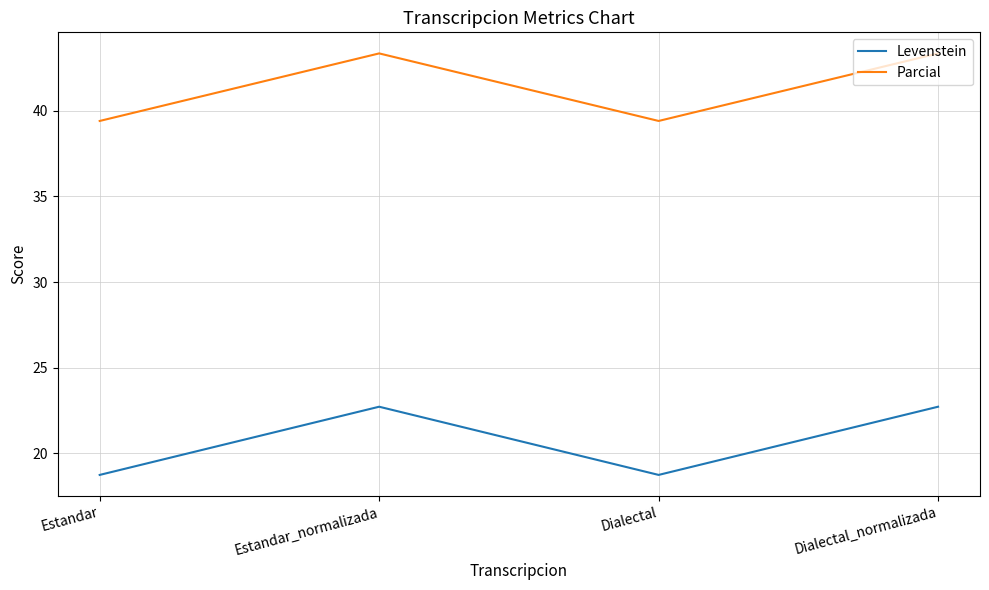

At Dialectal, list the series in order from smallest to largest.

Levenstein, Parcial